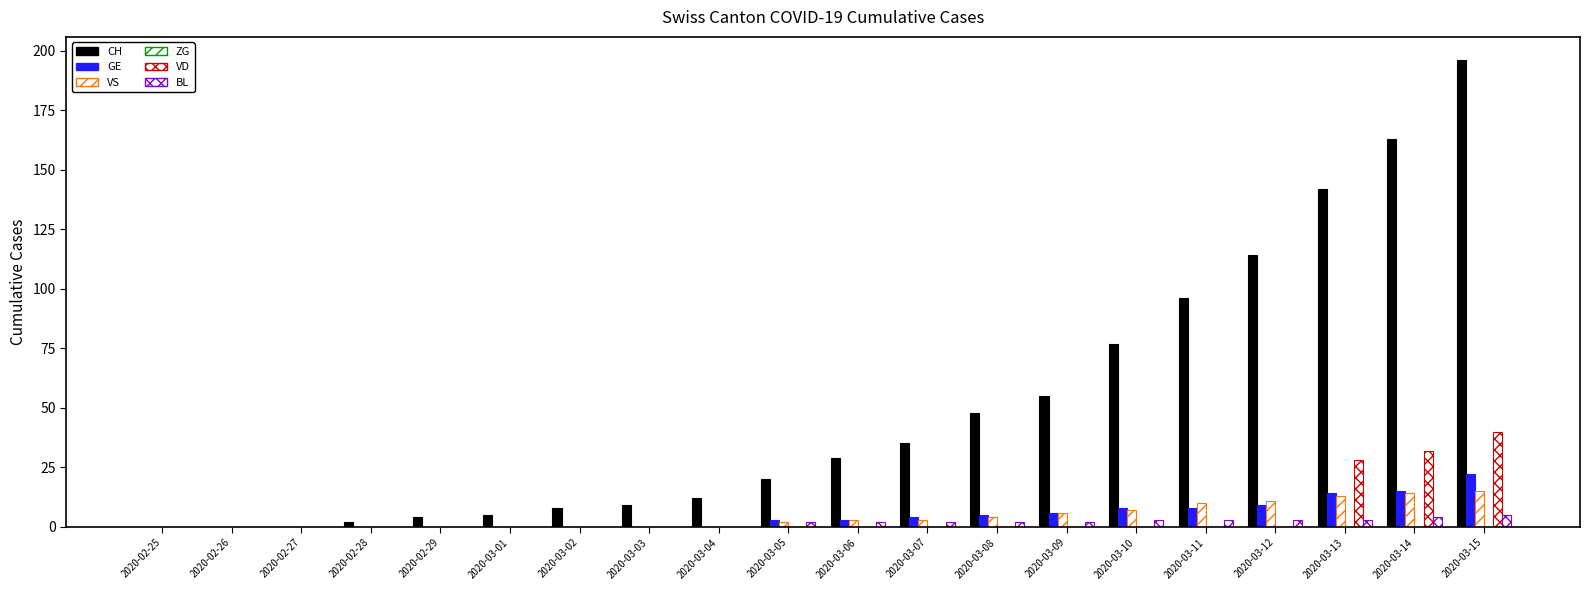

Reading left to right, extract all data points from this chart.

CH: 0	0	0	2	4	5	8	9	12	20	29	35	48	55	77	96	114	142	163	196
GE: 0	0	0	0	0	0	0	0	0	3	3	4	5	6	8	8	9	14	15	22
VS: 0	0	0	0	0	0	0	0	0	2	3	3	4	6	7	10	11	13	14	15
ZG: 0	0	0	0	0	0	0	0	0	0	0	0	0	0	0	0	0	0	0	0
VD: 0	0	0	0	0	0	0	0	0	0	0	0	0	0	0	0	0	28	32	40
BL: 0	0	0	0	0	0	0	0	0	2	2	2	2	2	3	3	3	3	4	5